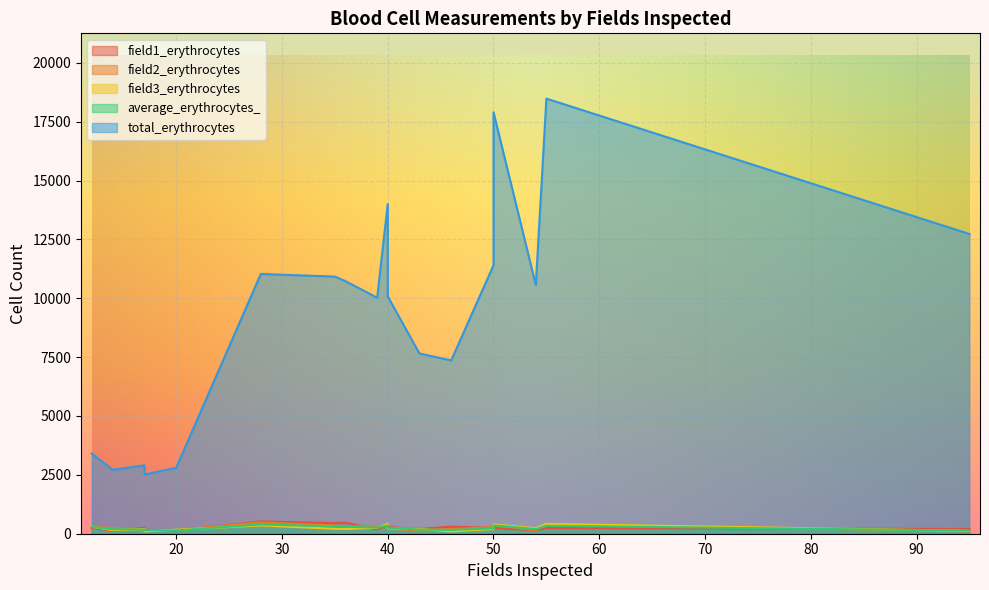

How many times do field3_erythrocytes and field1_erythrocytes cross each other?

9